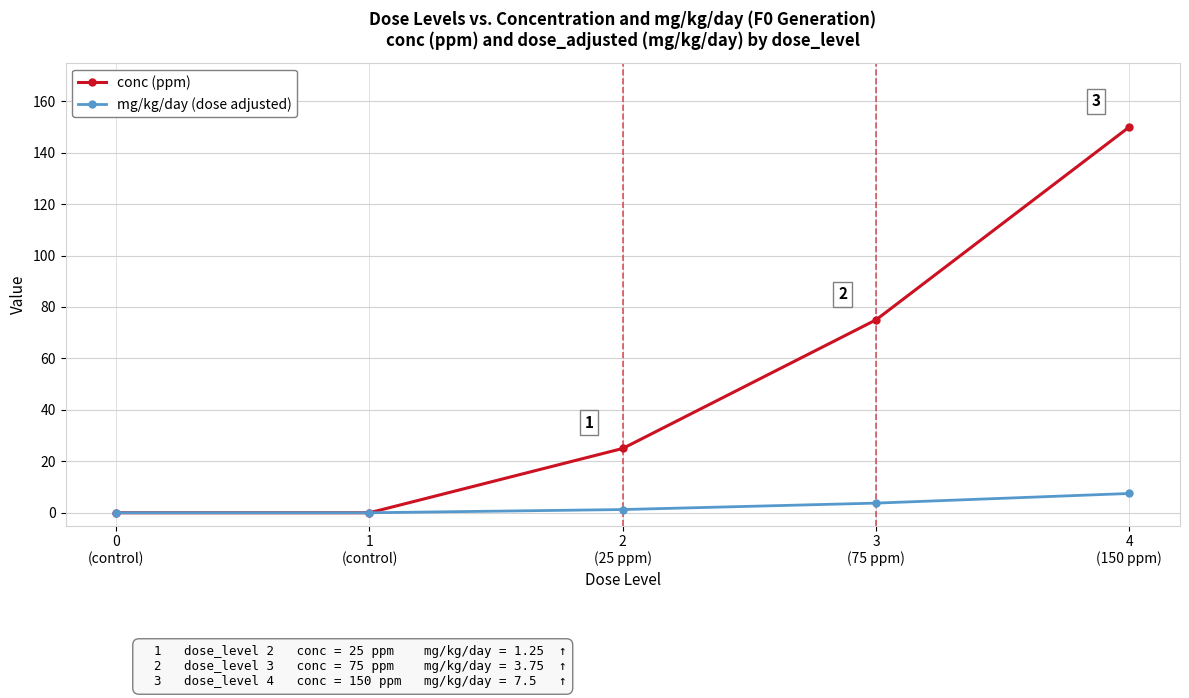

True or false: conc (ppm) has more than 2 interior local peaks.

False